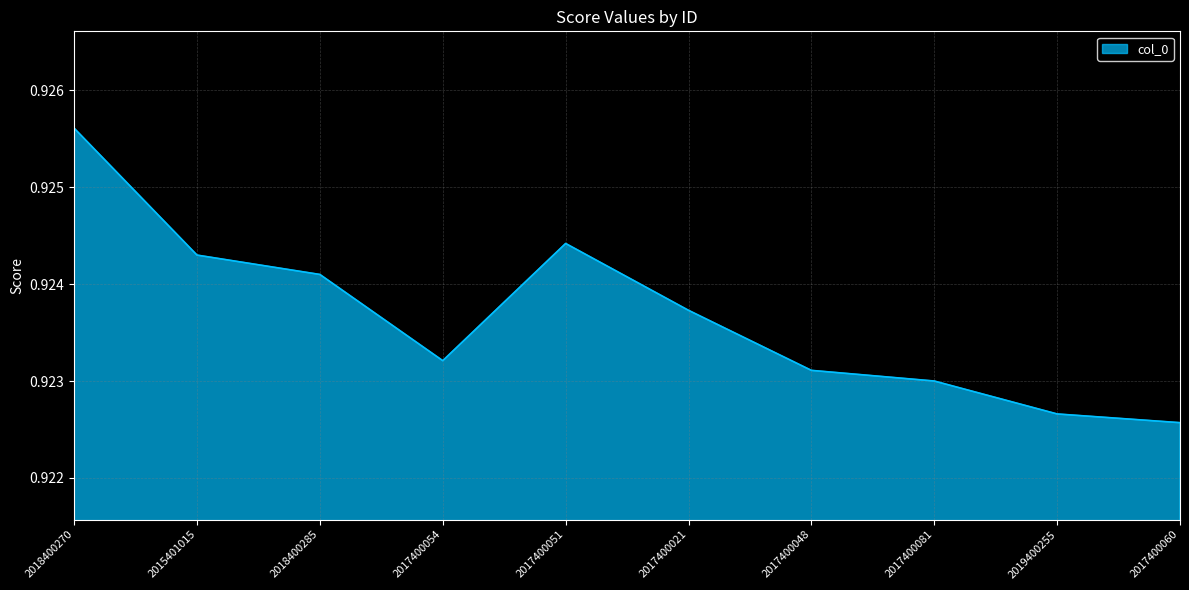

How many distinct data groups are displayed?

1